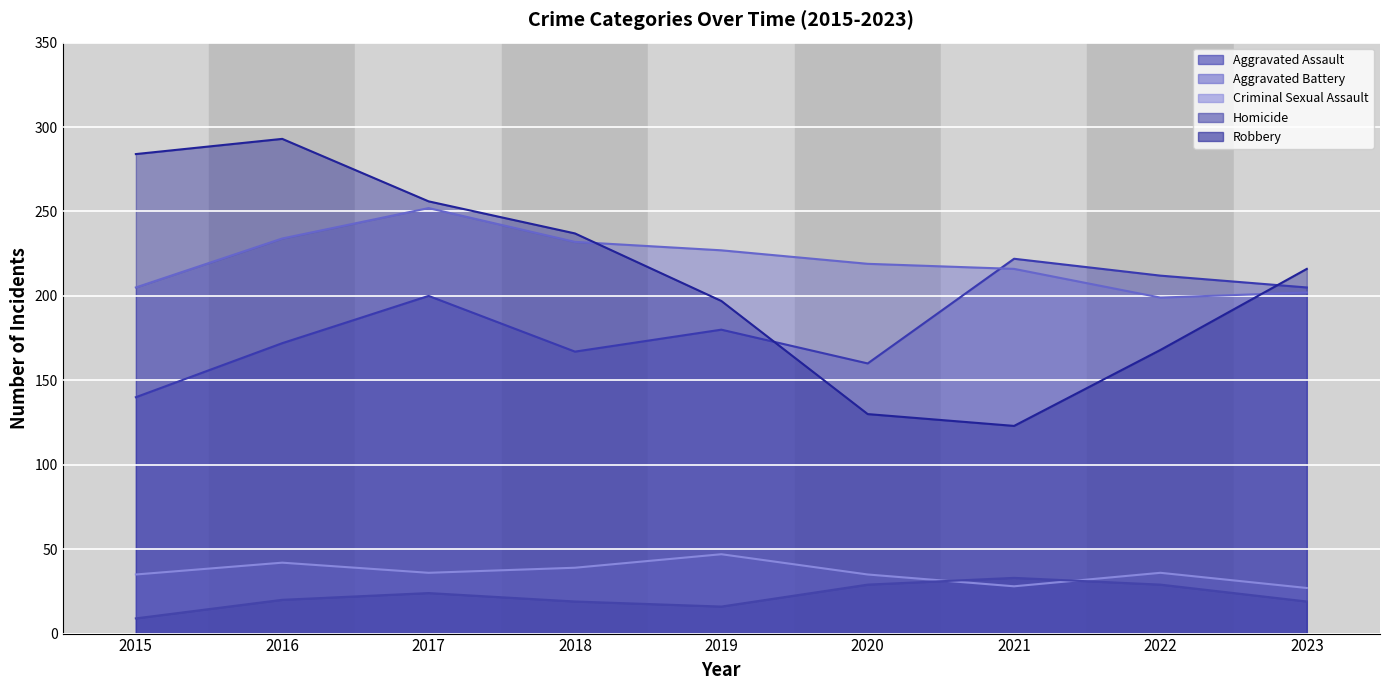

True or false: Criminal Sexual Assault and Aggravated Battery intersect in this chart.

False